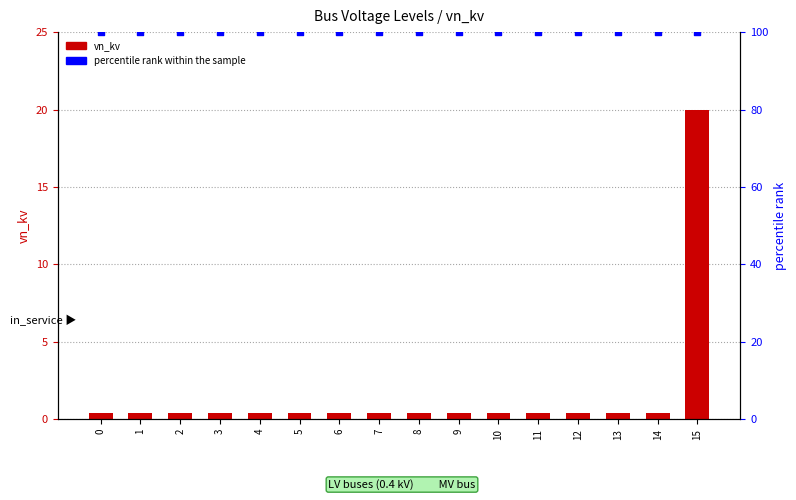

Which series contains the lowest Y value?

vn_kv